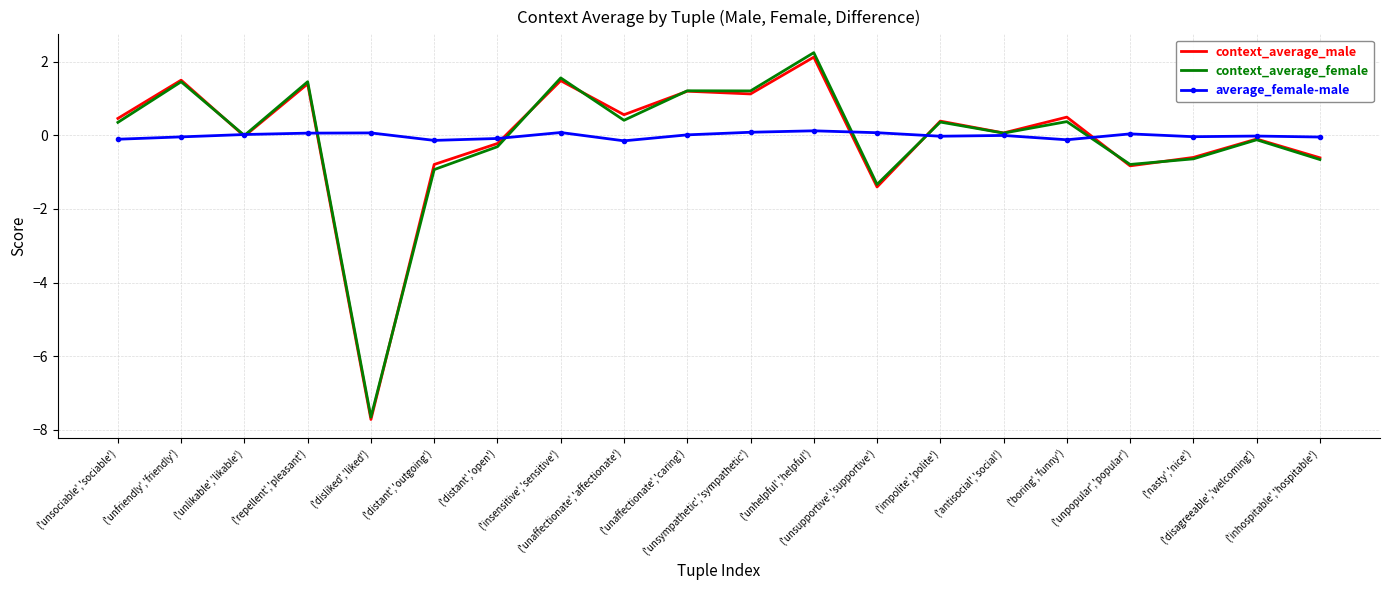

True or false: average_female-male and context_average_male intersect in this chart.

True